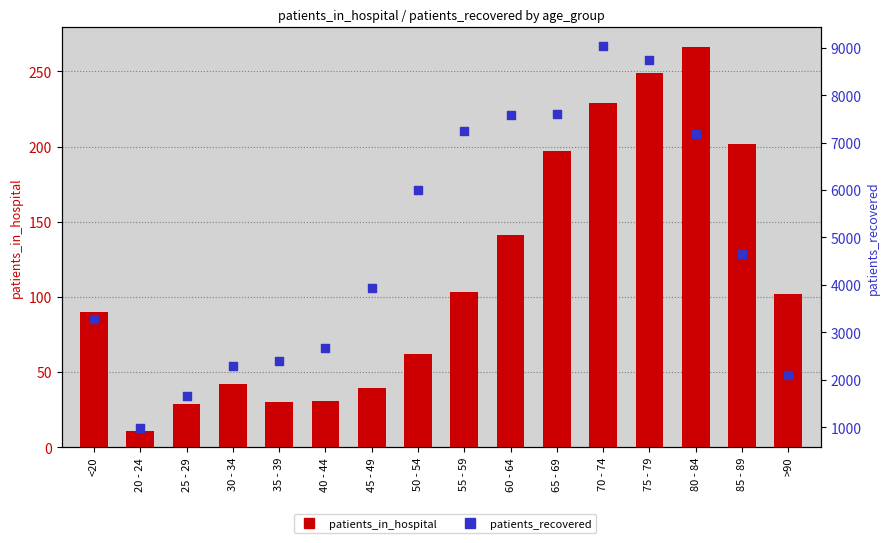

What is the total value across all series at 25 - 29?

1690